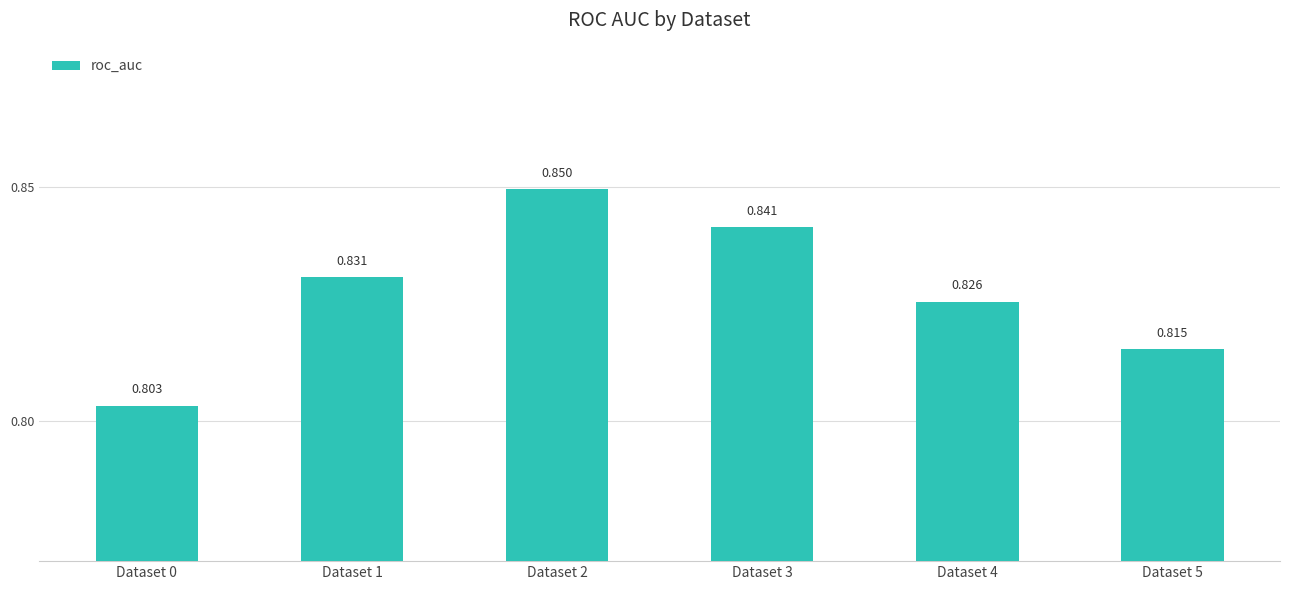

True or false: the data shows 1.4 at Dataset 4.

False